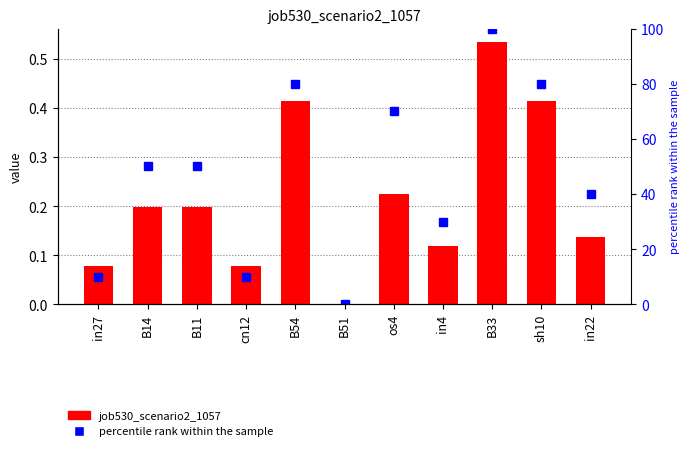

Which category has the lowest value across all series?

B51